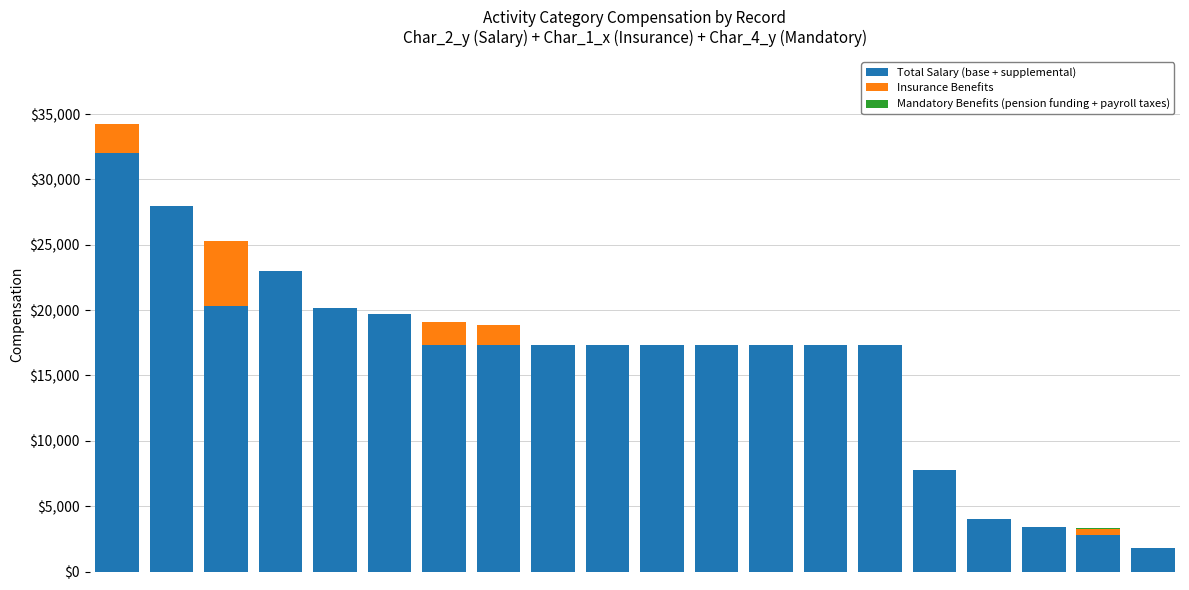

What is the highest value of the Total Salary (base + supplemental) series?

32016